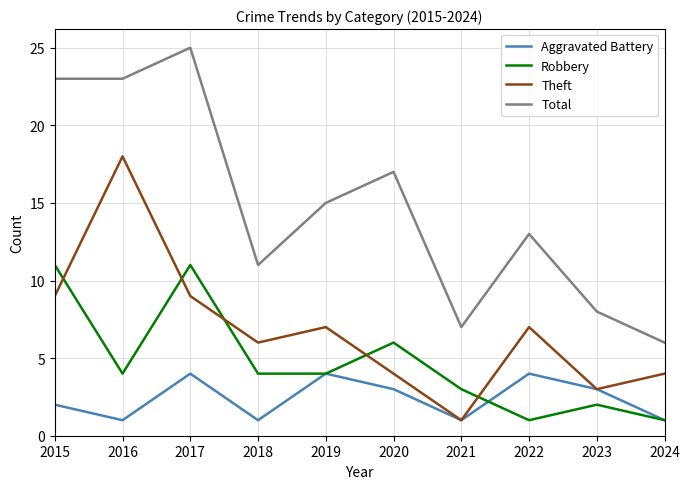

Count the number of data series in this chart.

4